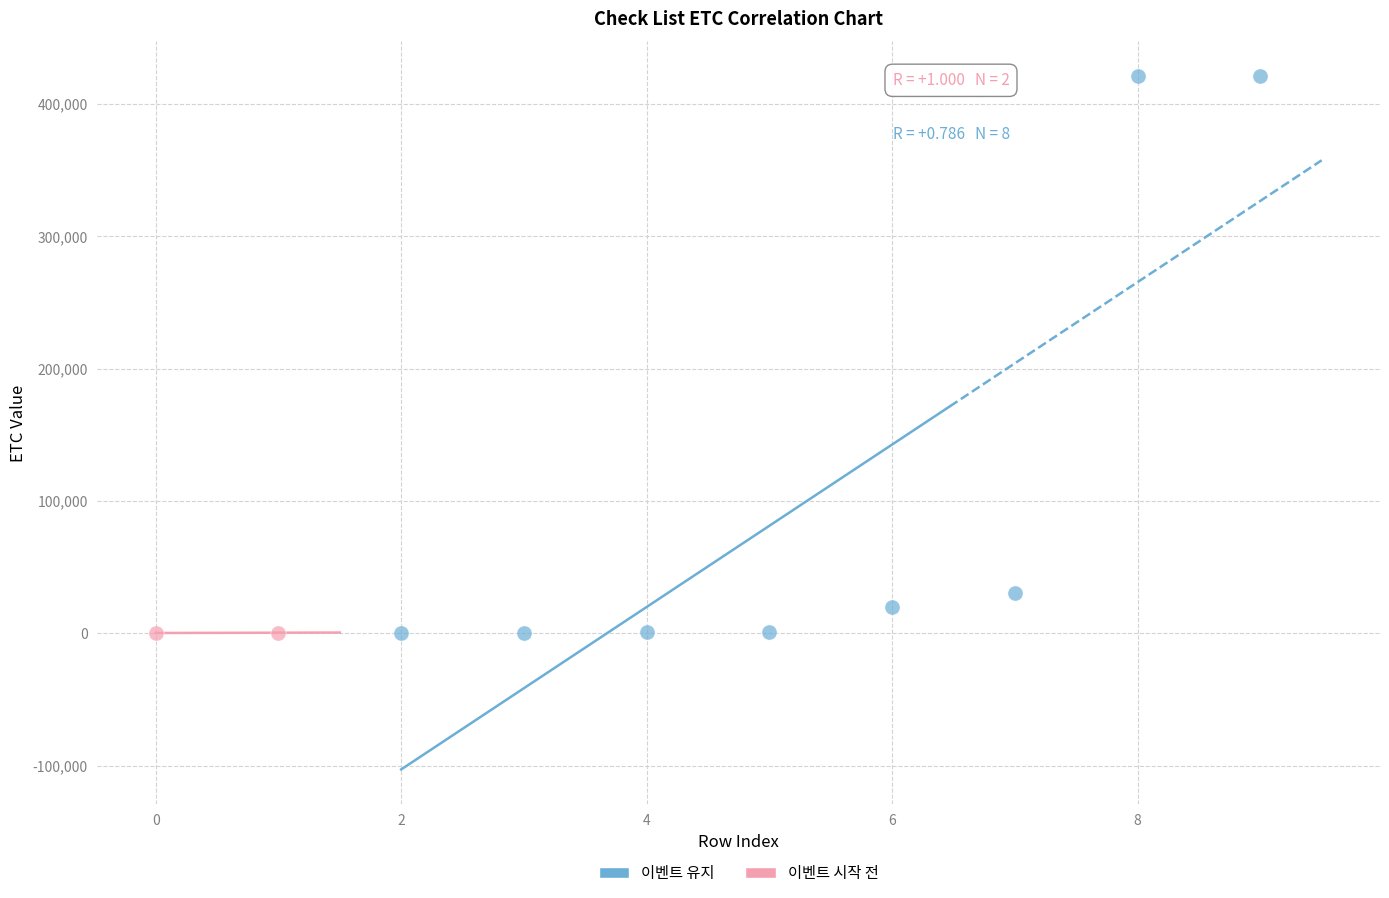

What are all the series names shown in the legend?

이벤트 유지, 이벤트 시작 전